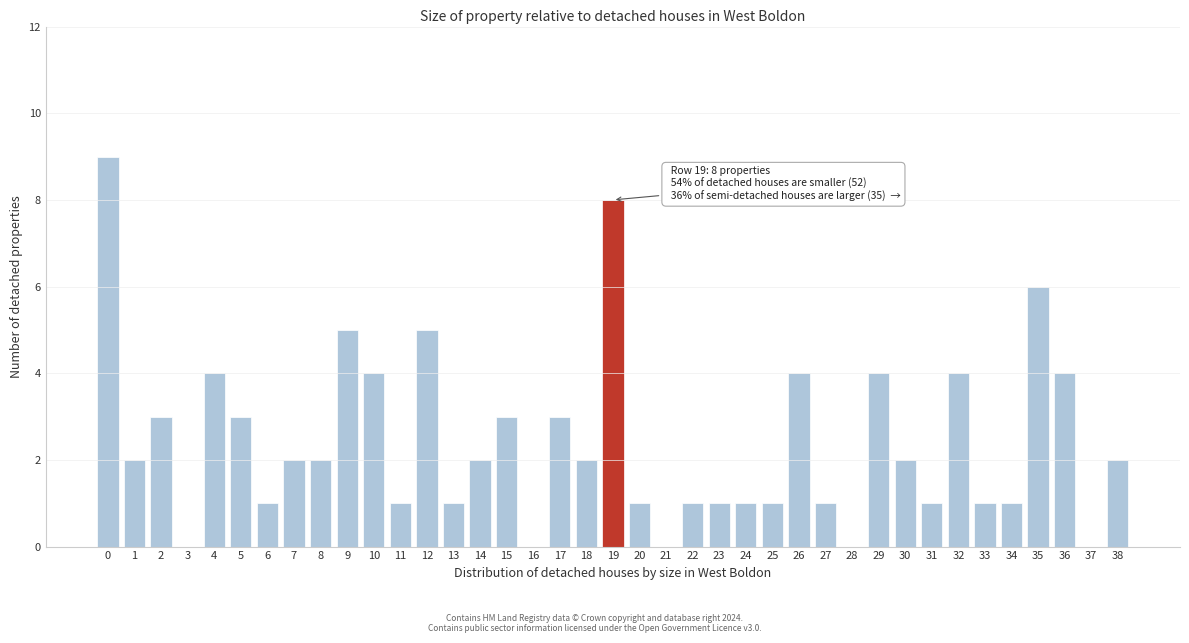

Between 31 and 16, which is larger?

31